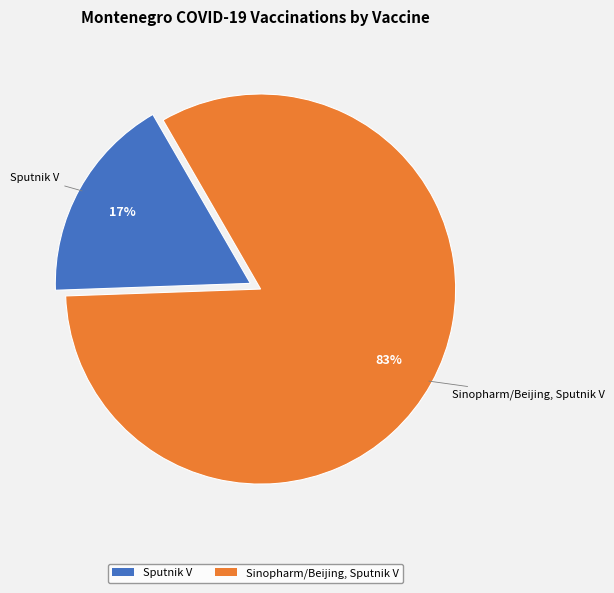

Approximately how many times larger is the value at Sputnik V compared to Sinopharm/Beijing, Sputnik V?

0.2